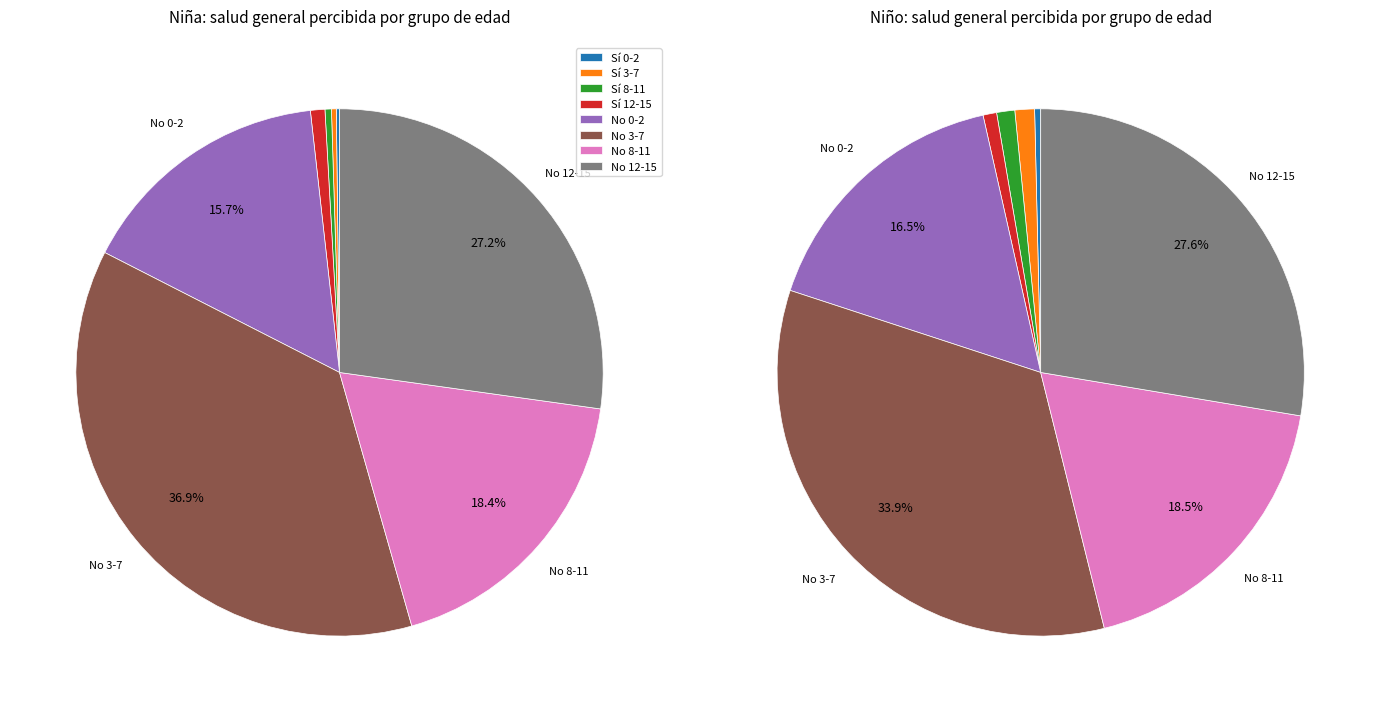

Which category has the smallest portion of the pie?

0-2